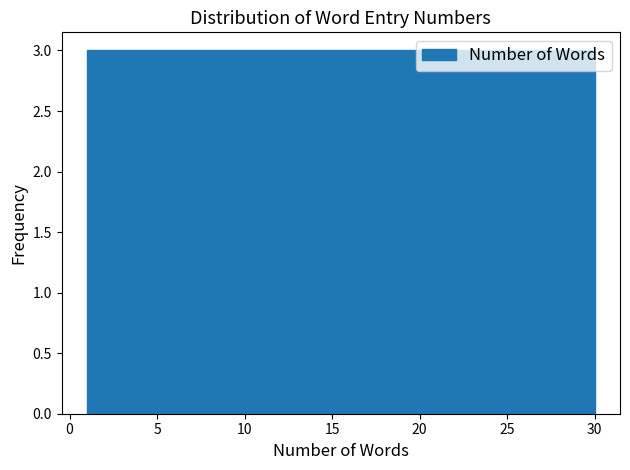

Reading left to right, transcribe this chart: for each bar, give the range it covers on the x-axis and its height. Neither the bar edges nor the heights are printed on the chart, so give them approximately, as read against the axes.

1.0 to 3.9: 3
3.9 to 6.8: 3
6.8 to 9.7: 3
9.7 to 12.6: 3
12.6 to 15.5: 3
15.5 to 18.4: 3
18.4 to 21.3: 3
21.3 to 24.2: 3
24.2 to 27.1: 3
27.1 to 30.0: 3